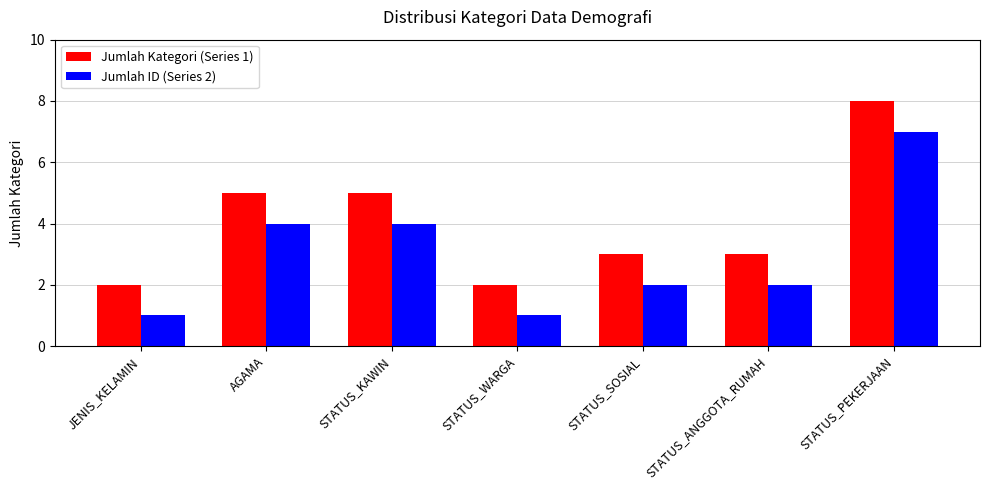

What is the lowest value of the Jumlah Kategori (Series 1) series?

2